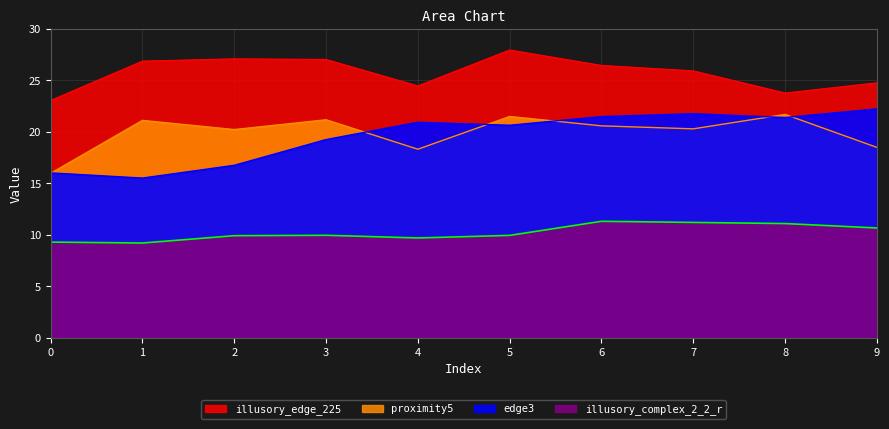

How many values in the proximity5 series exceed 20?

7